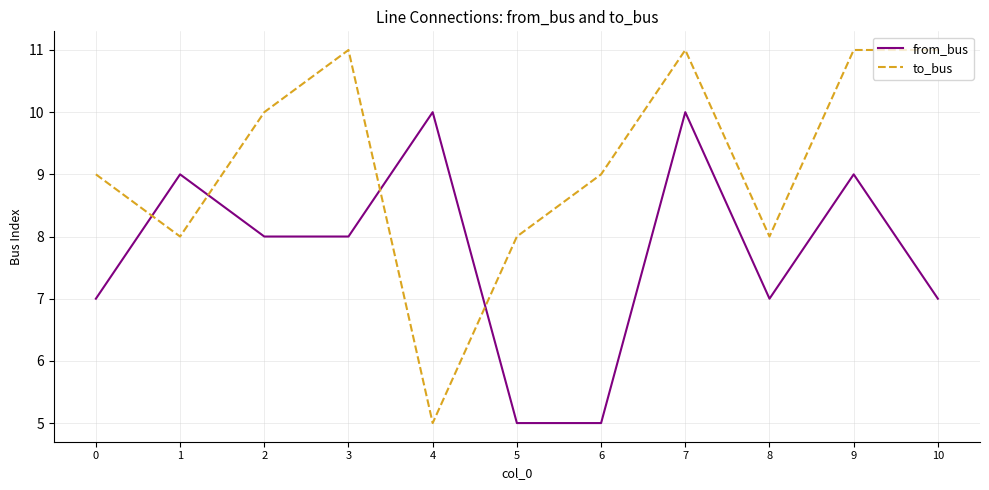

How many series are shown in this chart?

2